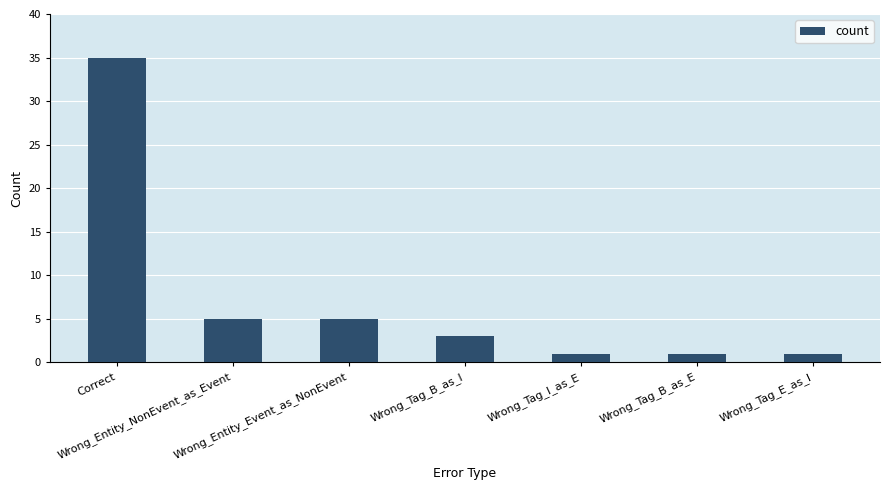

The value at Correct is 58. True or false?

False